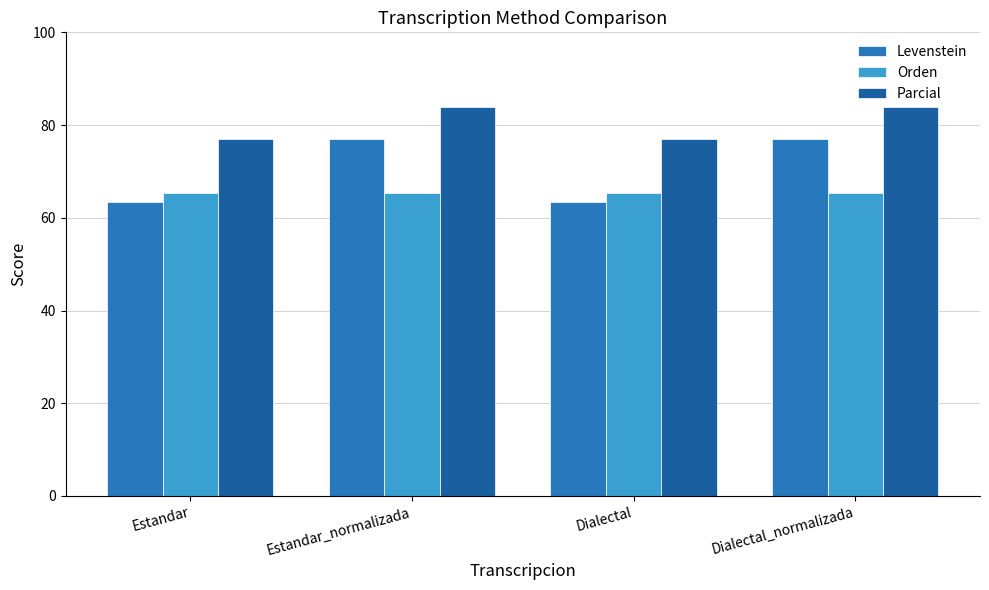

Does the chart contain any negative values?

No